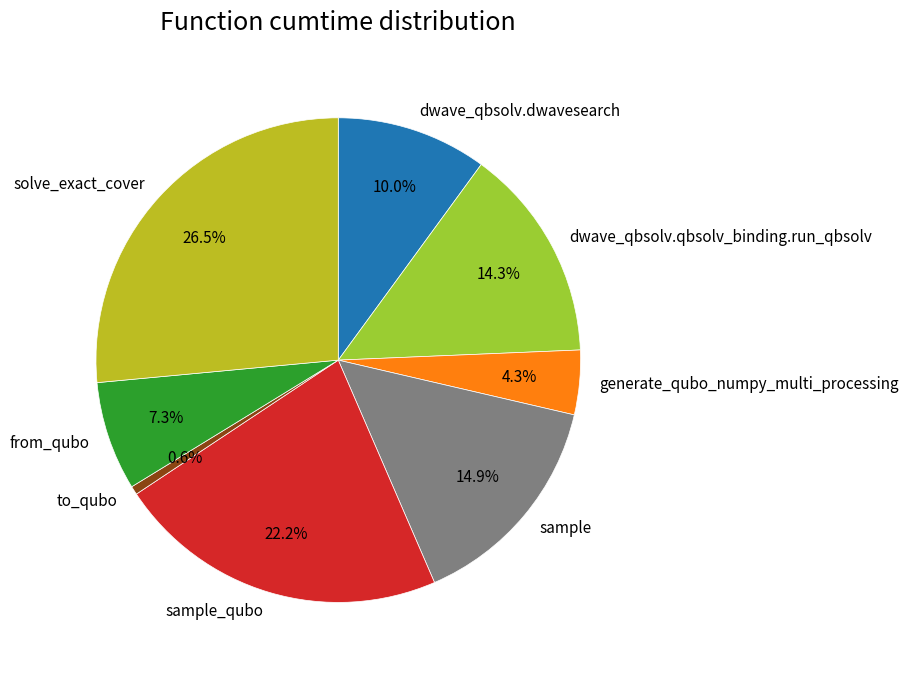

What percentage is NOT represented by sample?

85.1%